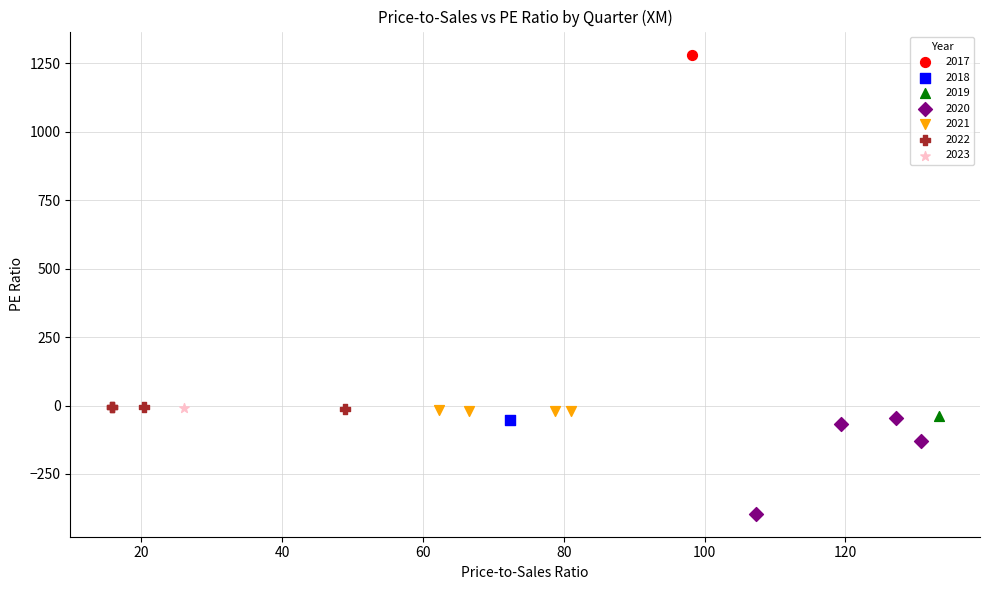

What are all the series names shown in the legend?

2017, 2018, 2019, 2020, 2021, 2022, 2023